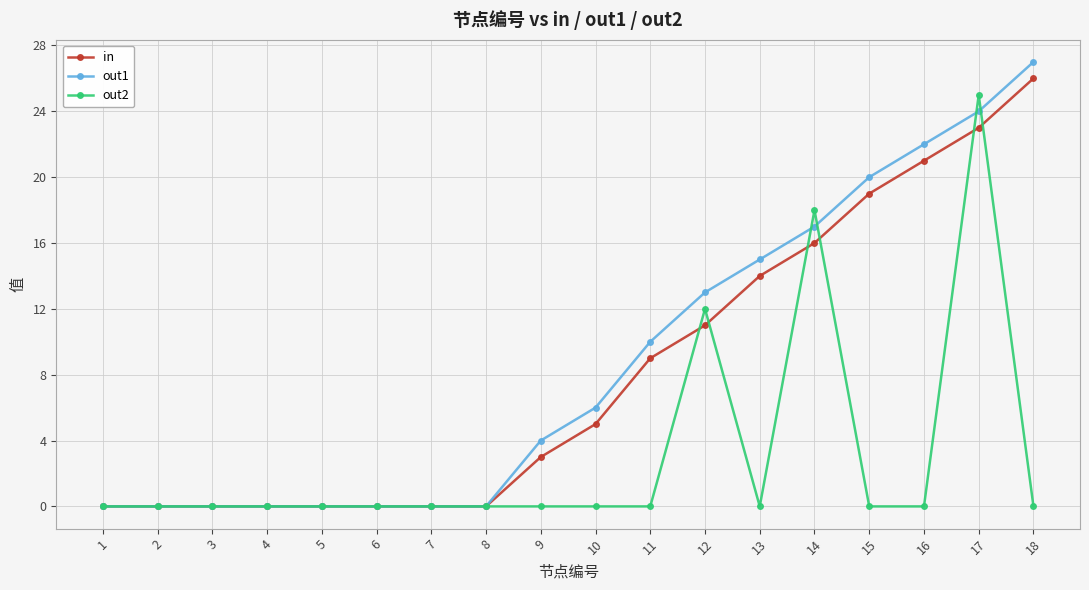

What are all the series names shown in the legend?

in, out1, out2